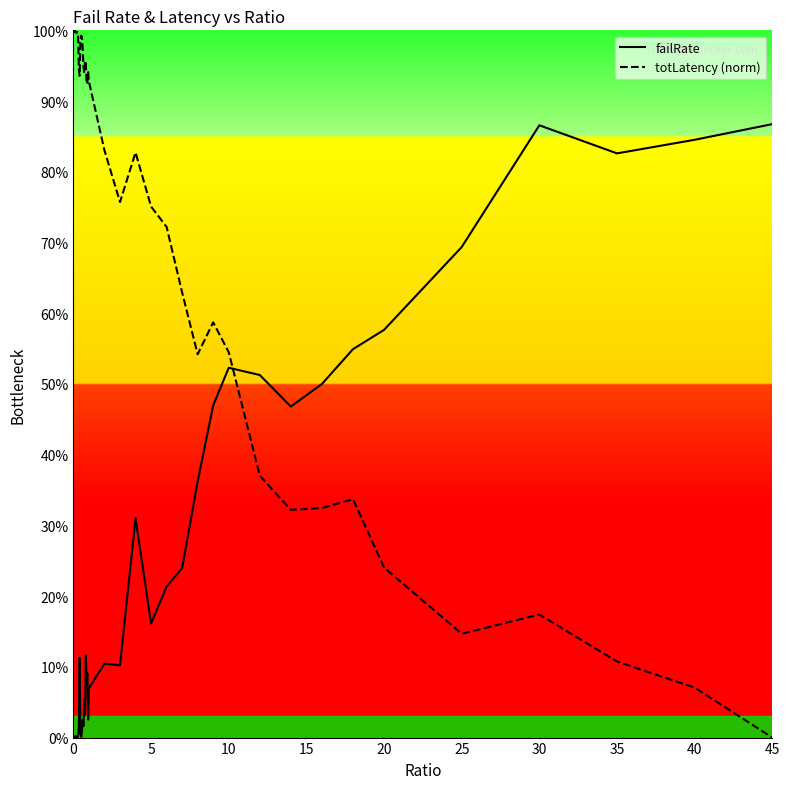

What are all the series names shown in the legend?

failRate, totLatency (norm)